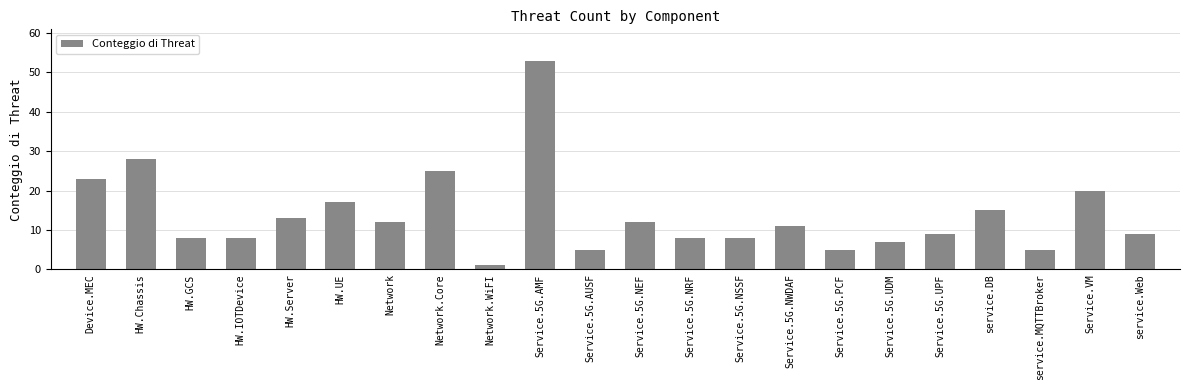

Reading left to right, extract all data points from this chart.

Device.MEC=23	HW.Chassis=28	HW.GCS=8	HW.IOTDevice=8	HW.Server=13	HW.UE=17	Network=12	Network.Core=25	Network.WiFI=1	Service.5G.AMF=53	Service.5G.AUSF=5	Service.5G.NEF=12	Service.5G.NRF=8	Service.5G.NSSF=8	Service.5G.NWDAF=11	Service.5G.PCF=5	Service.5G.UDM=7	Service.5G.UPF=9	service.DB=15	service.MQTTBroker=5	Service.VM=20	service.Web=9